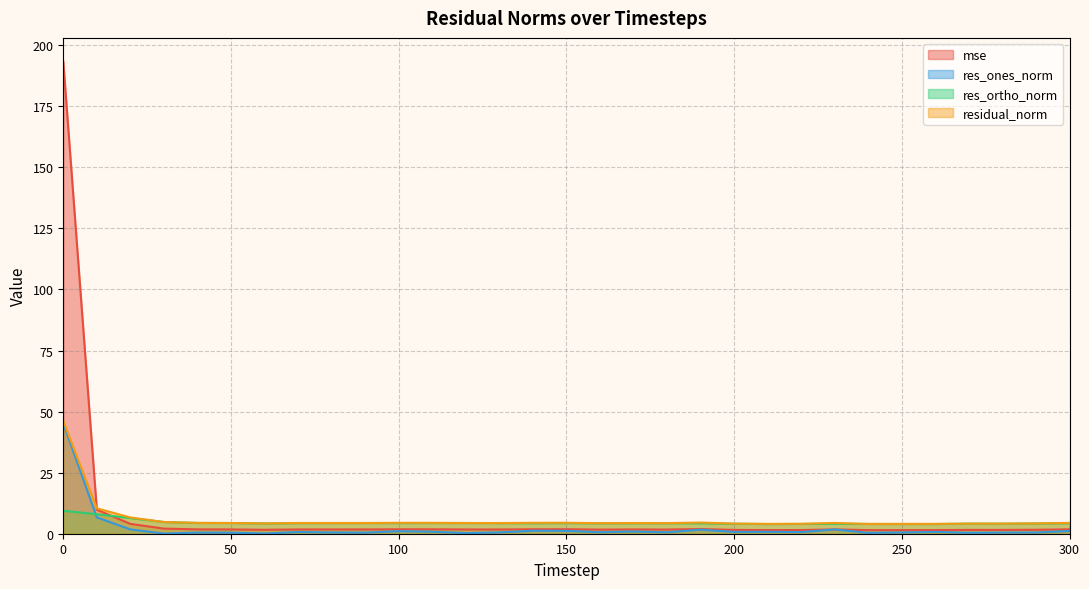

True or false: res_ones_norm and residual_norm cross at least once.

False